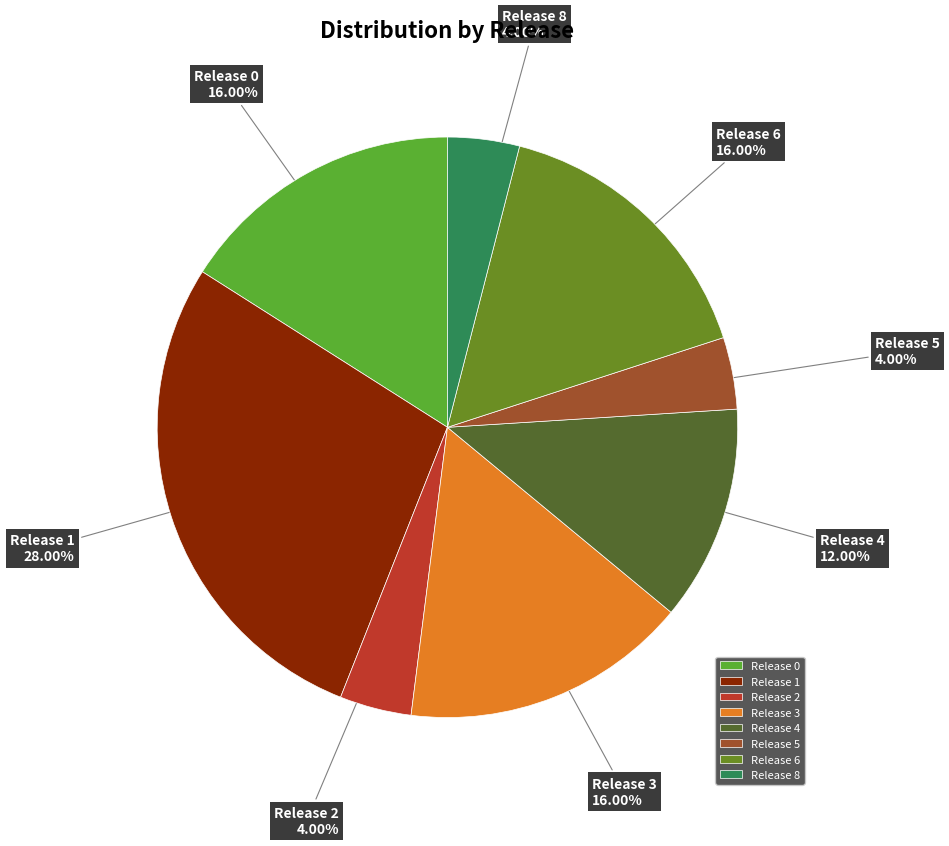

What is the largest slice in the pie chart?

Release 1